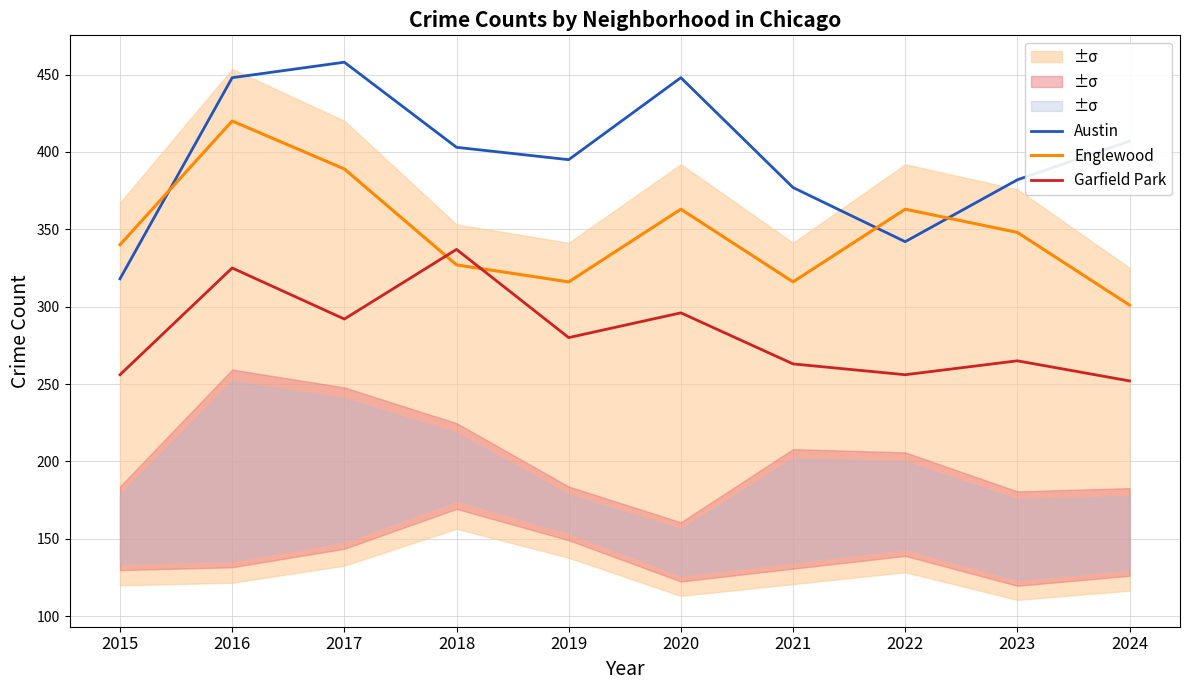

At which label does Garfield Park reach its minimum?

2024